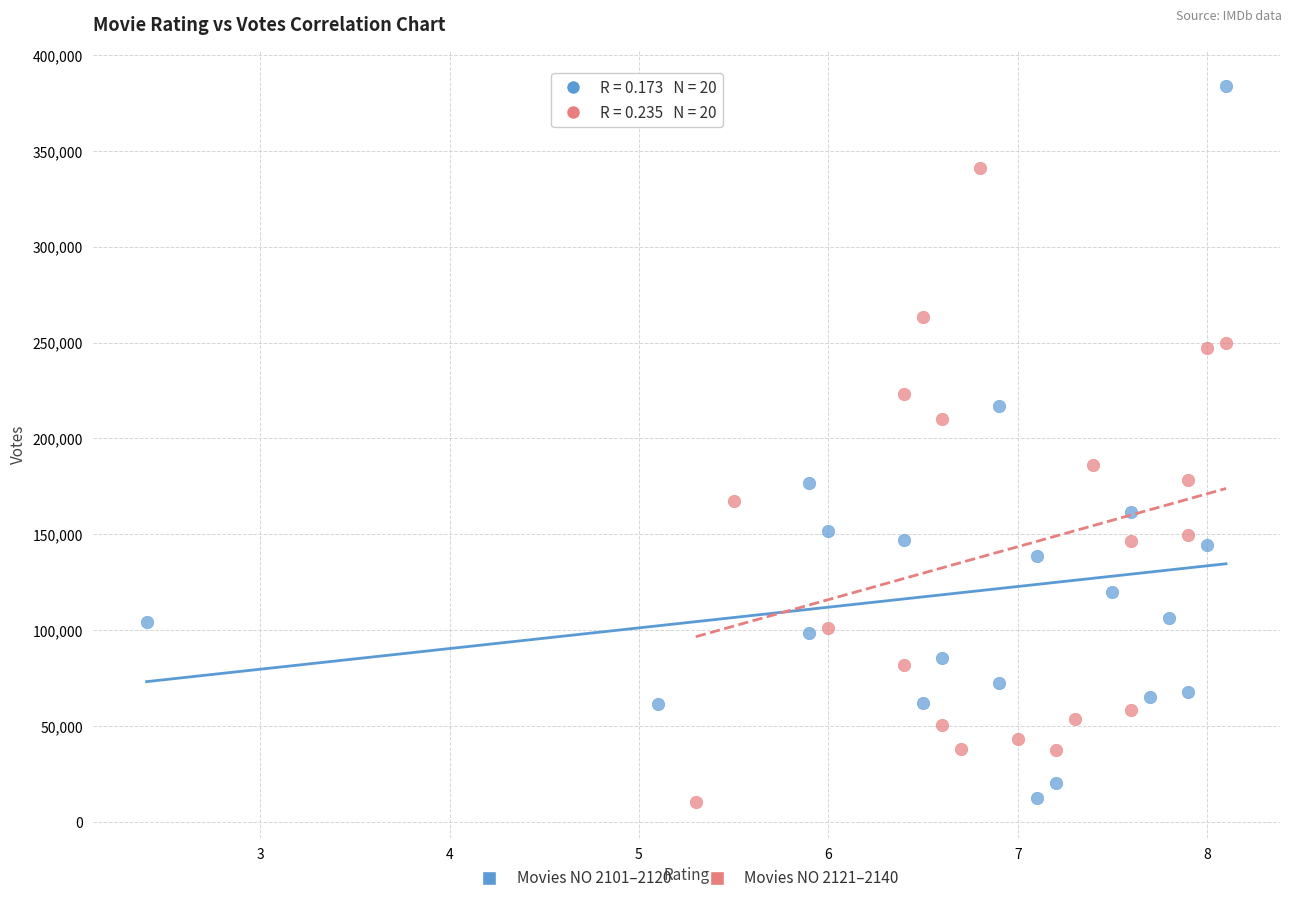

Which series has the widest spread of Y values?

Movies NO 2101–2120